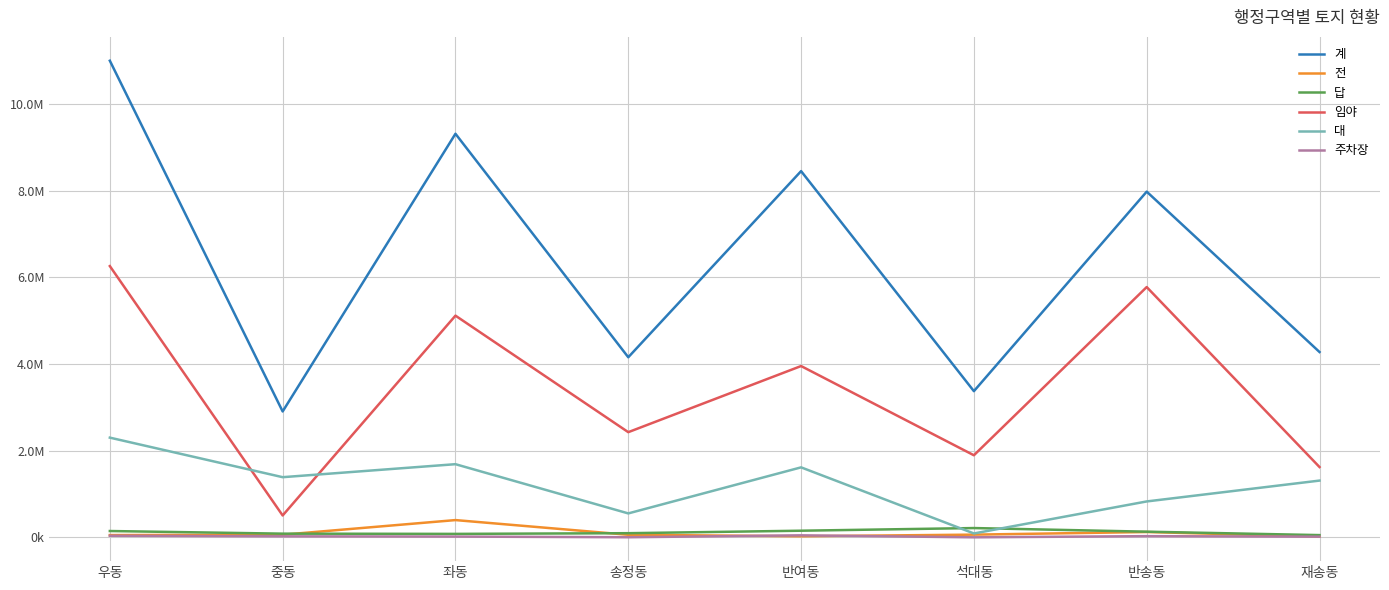

What value does the 임야 series have at 반송동?

5778189.9